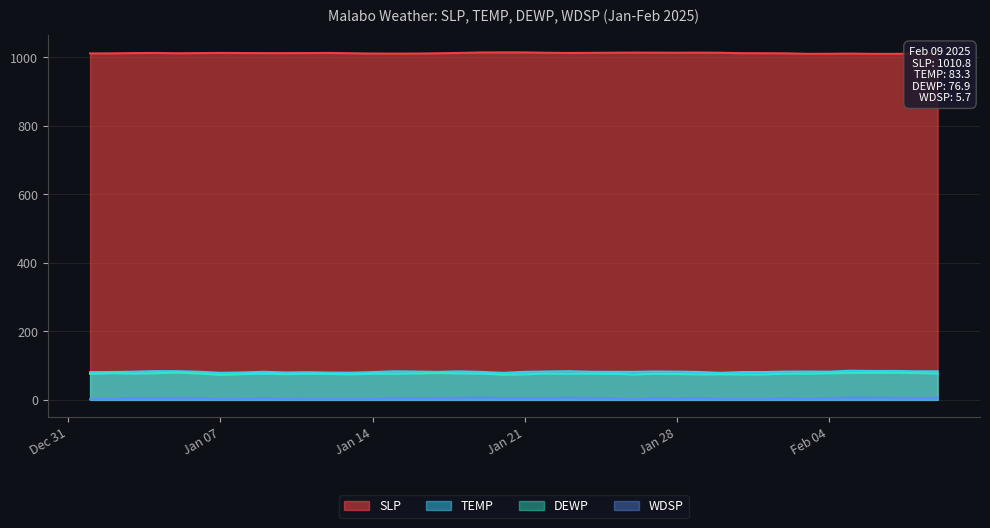

What is the difference between the maximum and minimum values in the SLP series?

4.3